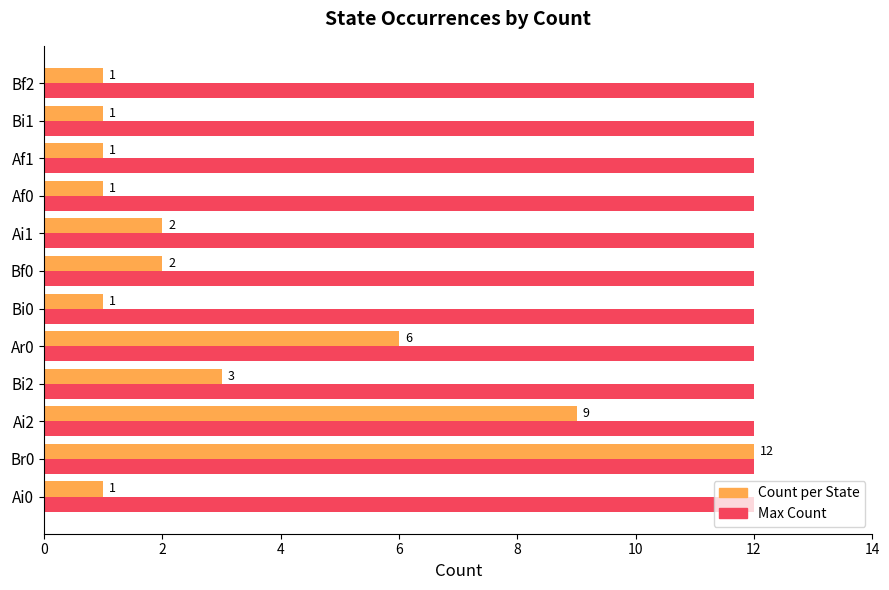

What is the greatest value displayed?

12